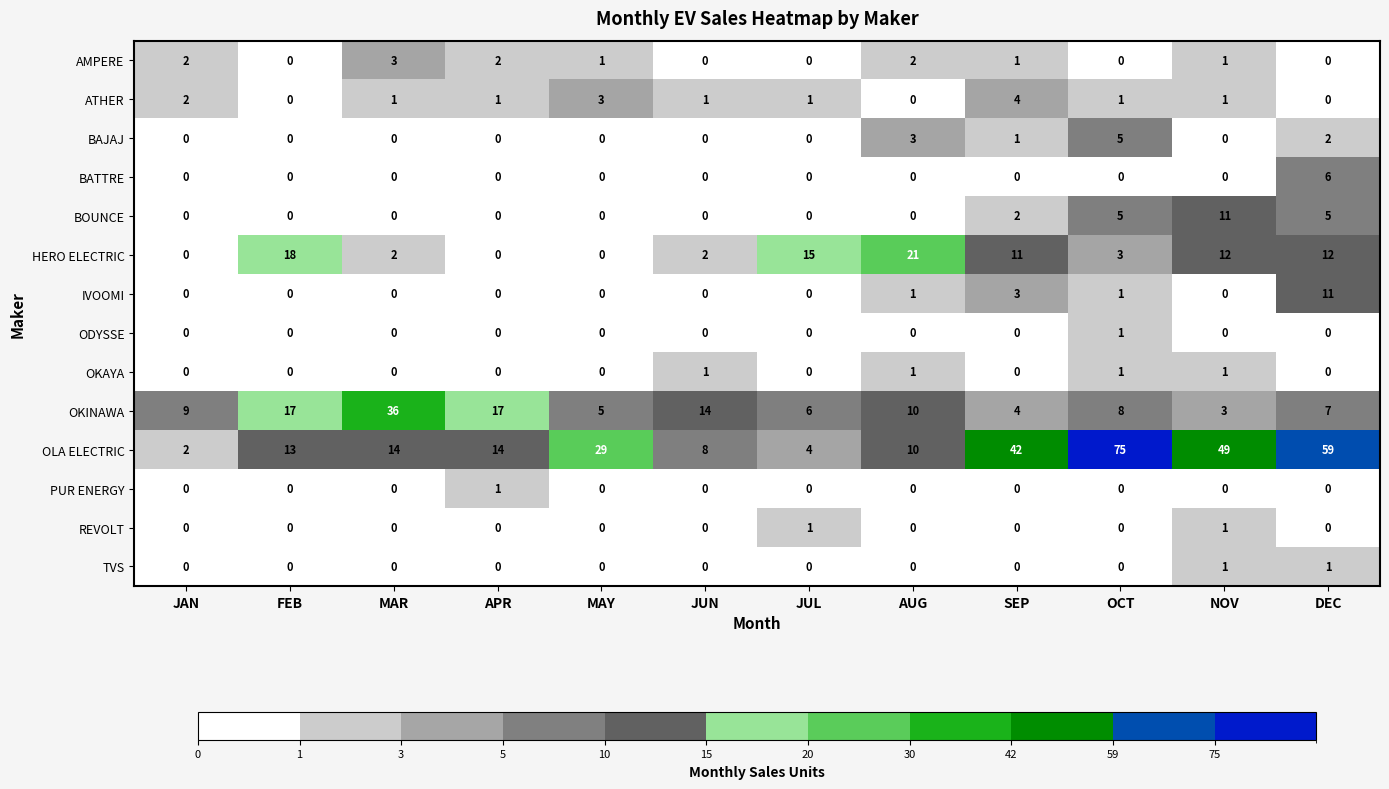

At how many categories does at least one series exceed 3?

12